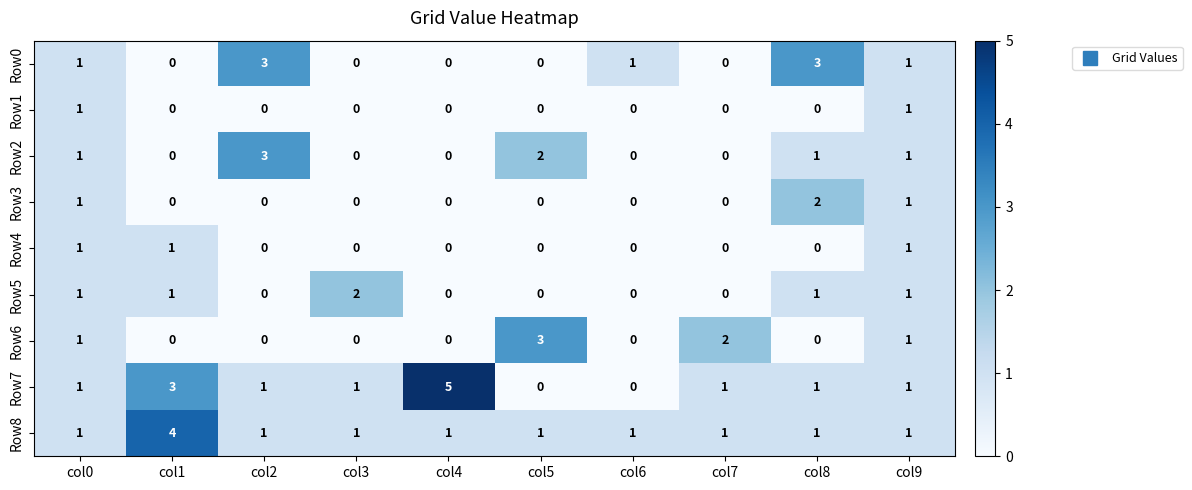

Which series has the largest total across all categories?

Row7